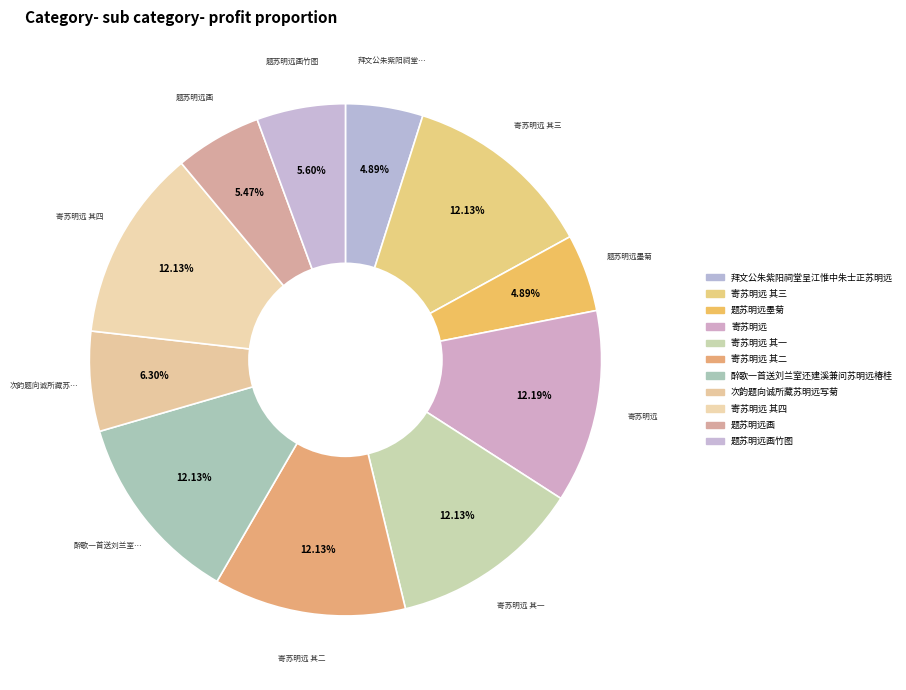

Count the number of slices in the pie.

11